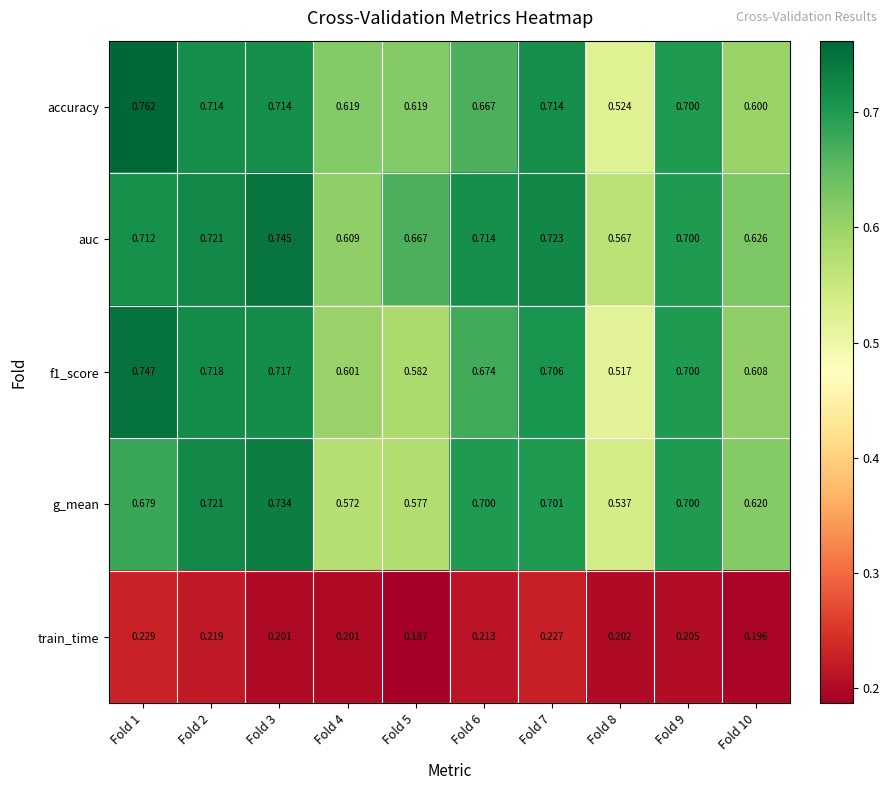

Which series has the largest total across all categories?

auc